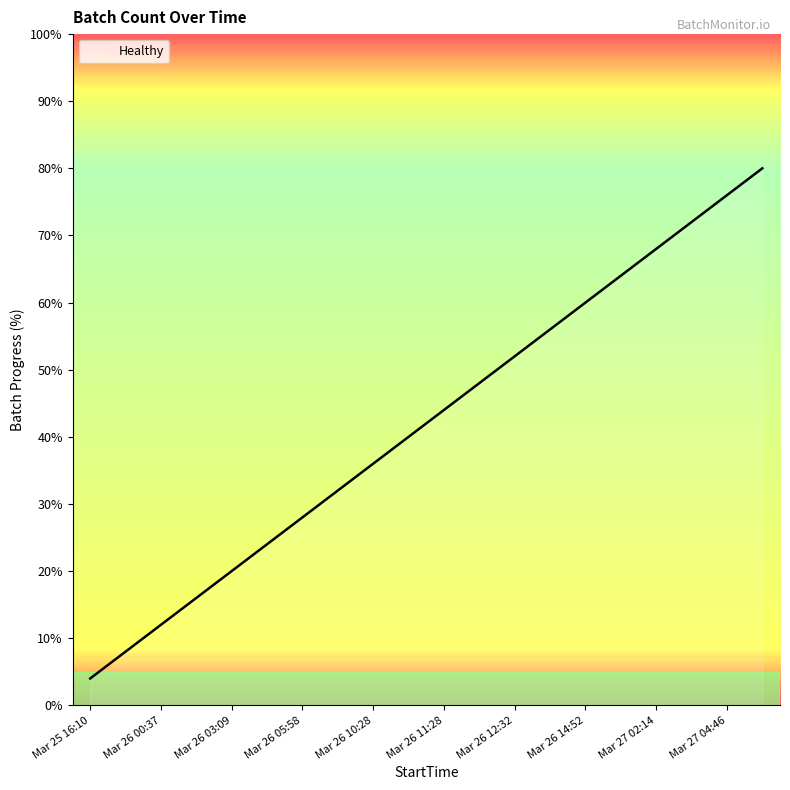

What is the difference between the maximum and minimum values?

76